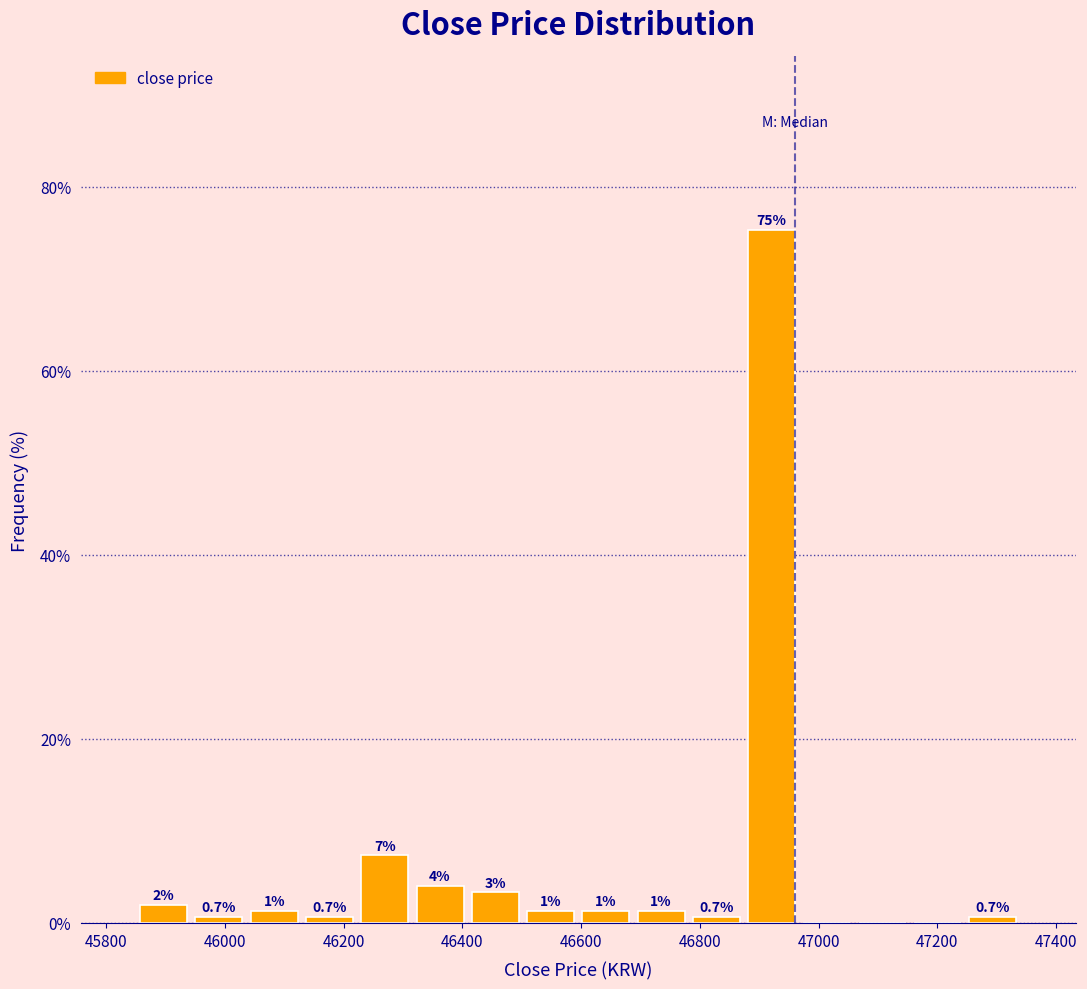

Which range on the x-axis has the tallest bar?

46880 to 46960